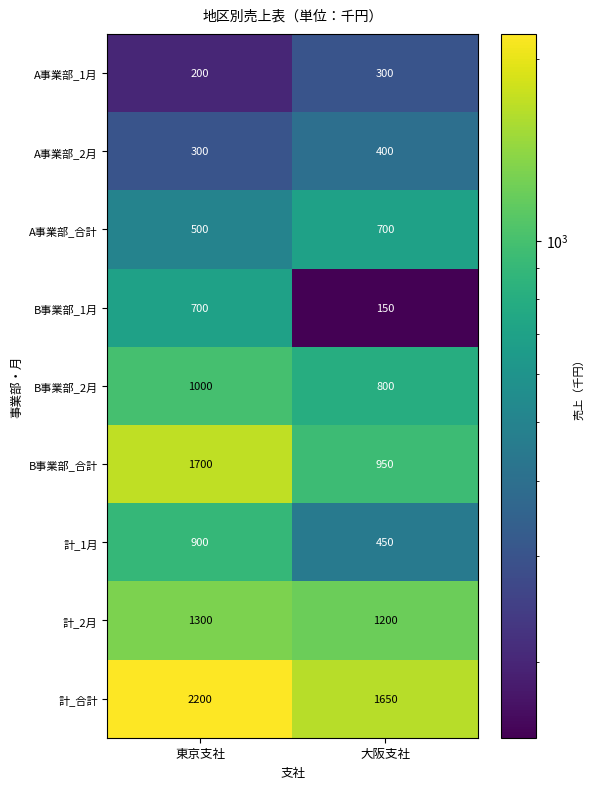

What is the approximate value of B事業部_1月 at 東京支社?

700